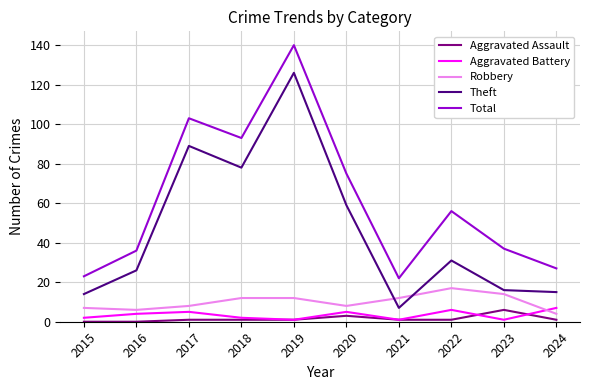

What is the sum of all Theft values?

461